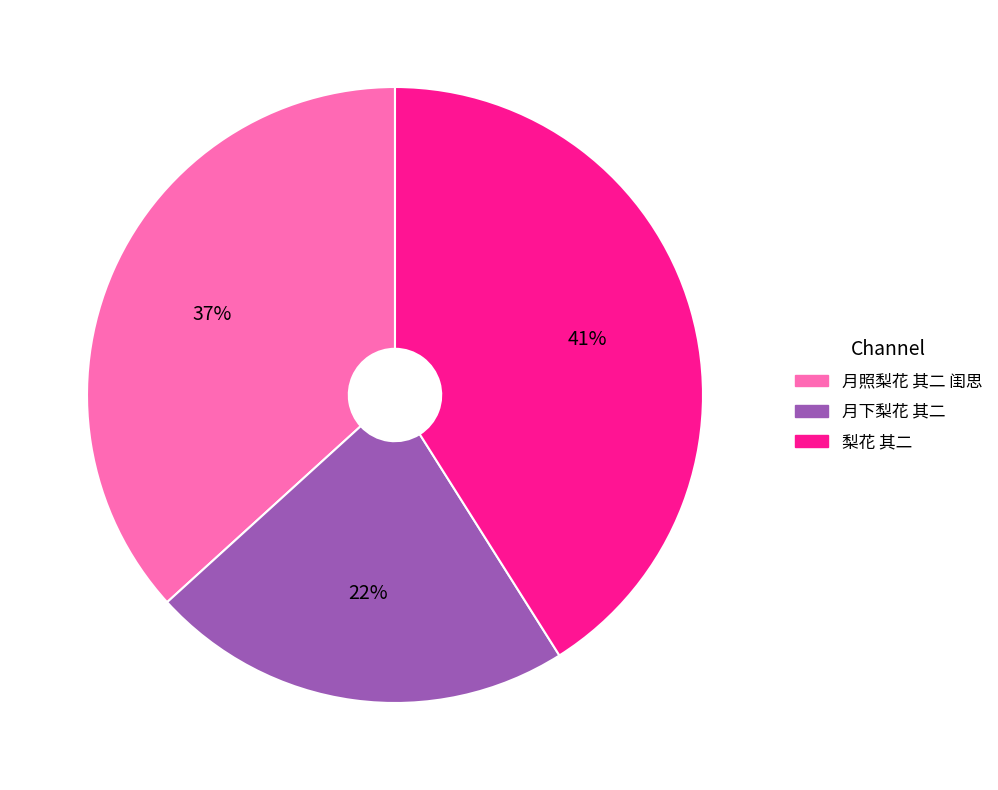

Is there any slice that represents more than half of the pie?

No